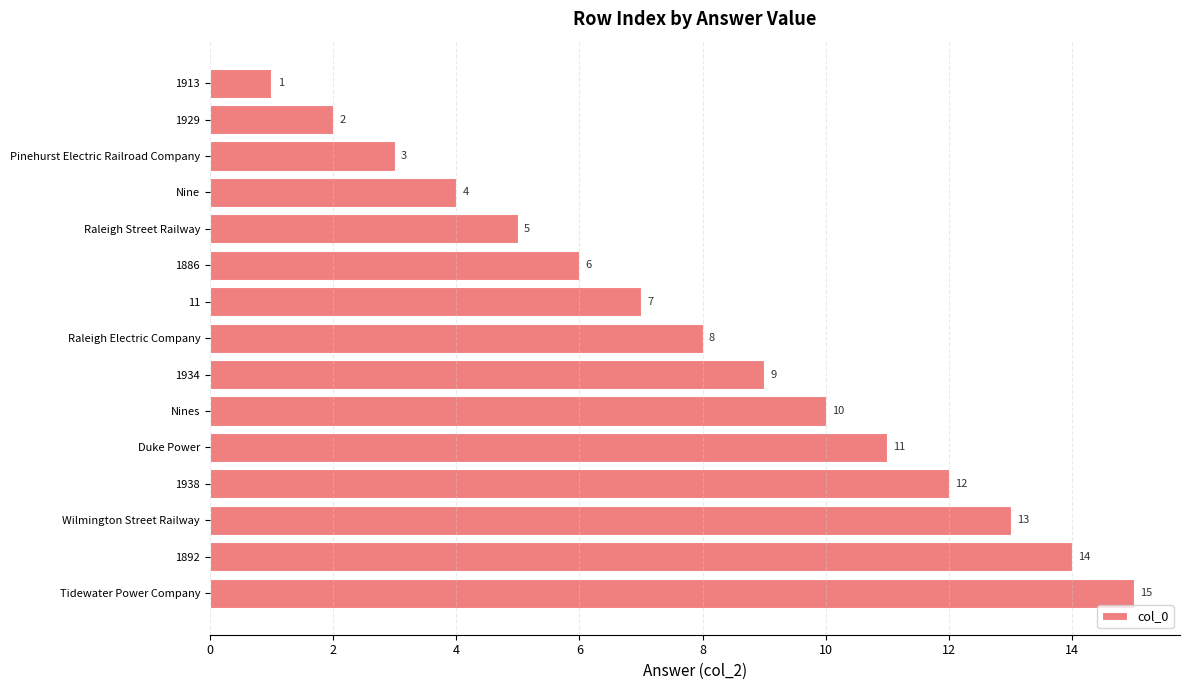

Which has a higher value, Pinehurst Electric Railroad Company or 1886?

1886